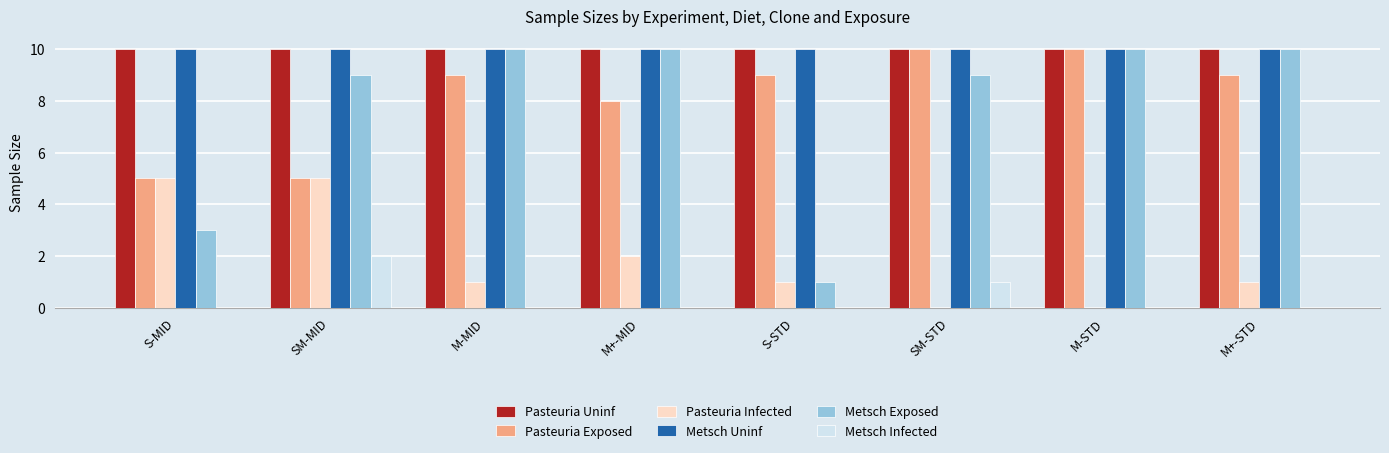

Reading right to left, extract all data points from this chart.

Pasteuria Uninf: M+-STD=10	M-STD=10	SM-STD=10	S-STD=10	M+-MID=10	M-MID=10	SM-MID=10	S-MID=10
Pasteuria Exposed: M+-STD=9	M-STD=10	SM-STD=10	S-STD=9	M+-MID=8	M-MID=9	SM-MID=5	S-MID=5
Pasteuria Infected: M+-STD=1	M-STD=0	SM-STD=0	S-STD=1	M+-MID=2	M-MID=1	SM-MID=5	S-MID=5
Metsch Uninf: M+-STD=10	M-STD=10	SM-STD=10	S-STD=10	M+-MID=10	M-MID=10	SM-MID=10	S-MID=10
Metsch Exposed: M+-STD=10	M-STD=10	SM-STD=9	S-STD=1	M+-MID=10	M-MID=10	SM-MID=9	S-MID=3
Metsch Infected: M+-STD=0	M-STD=0	SM-STD=1	S-STD=0	M+-MID=0	M-MID=0	SM-MID=2	S-MID=0